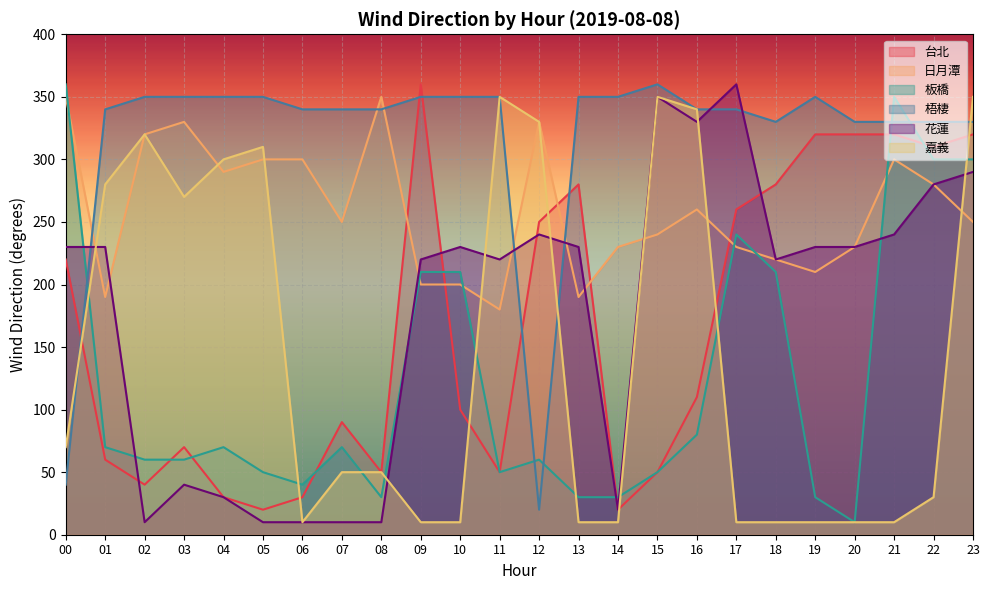

At 01, list the series in order from smallest to largest.

台北, 板橋, 日月潭, 花蓮, 嘉義, 梧棲